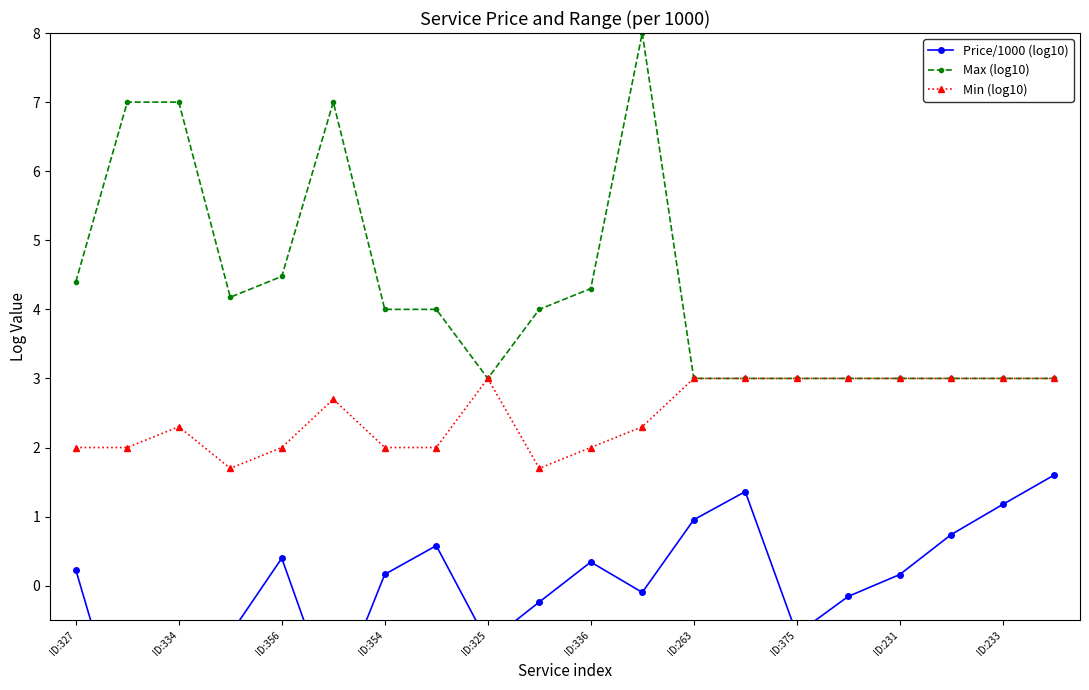

What is the label of the 20th point from the left?

19